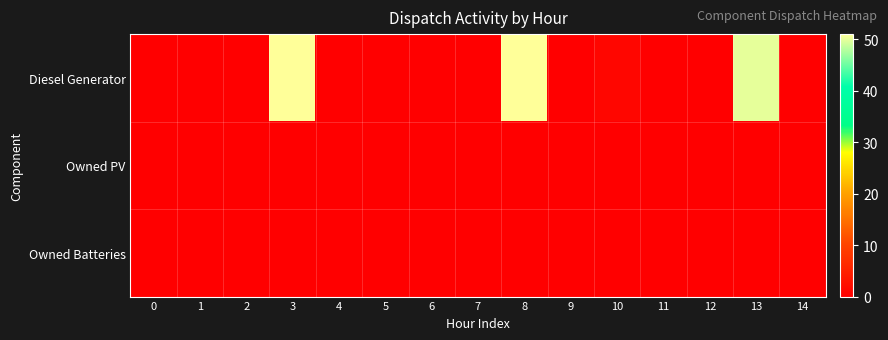

Between 10 and 2, which is larger?

10